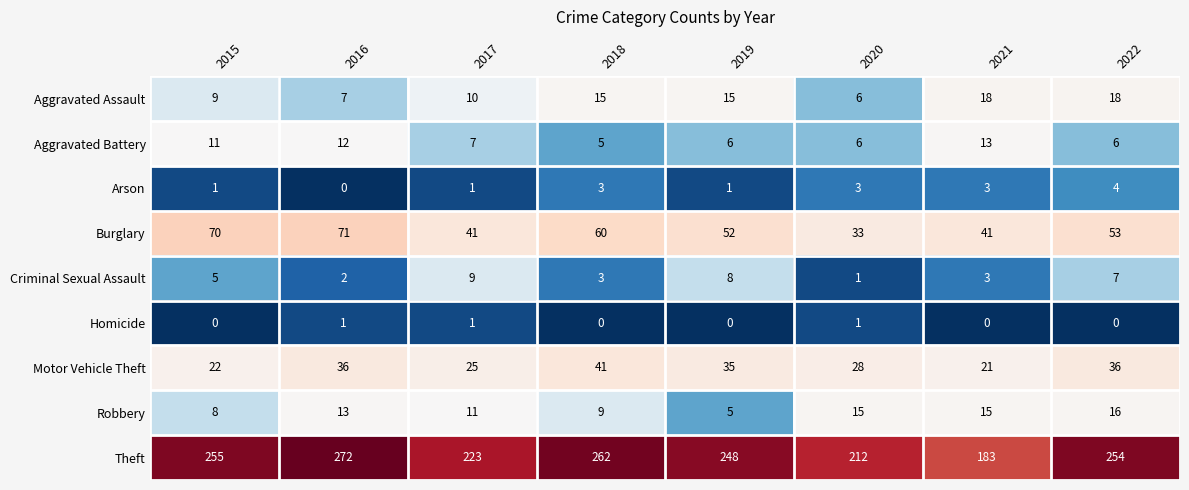

At which category is the sum across all series the highest?

2016